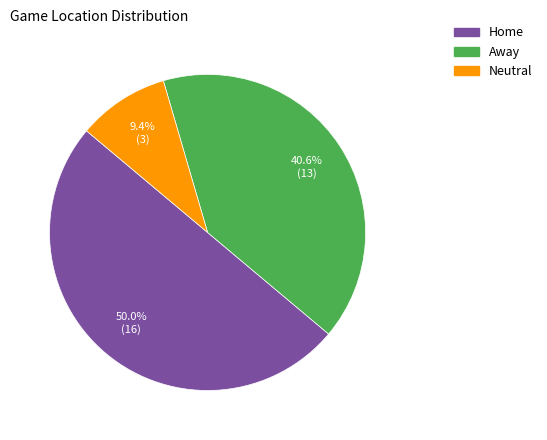

Which category has the biggest portion of the pie?

Home